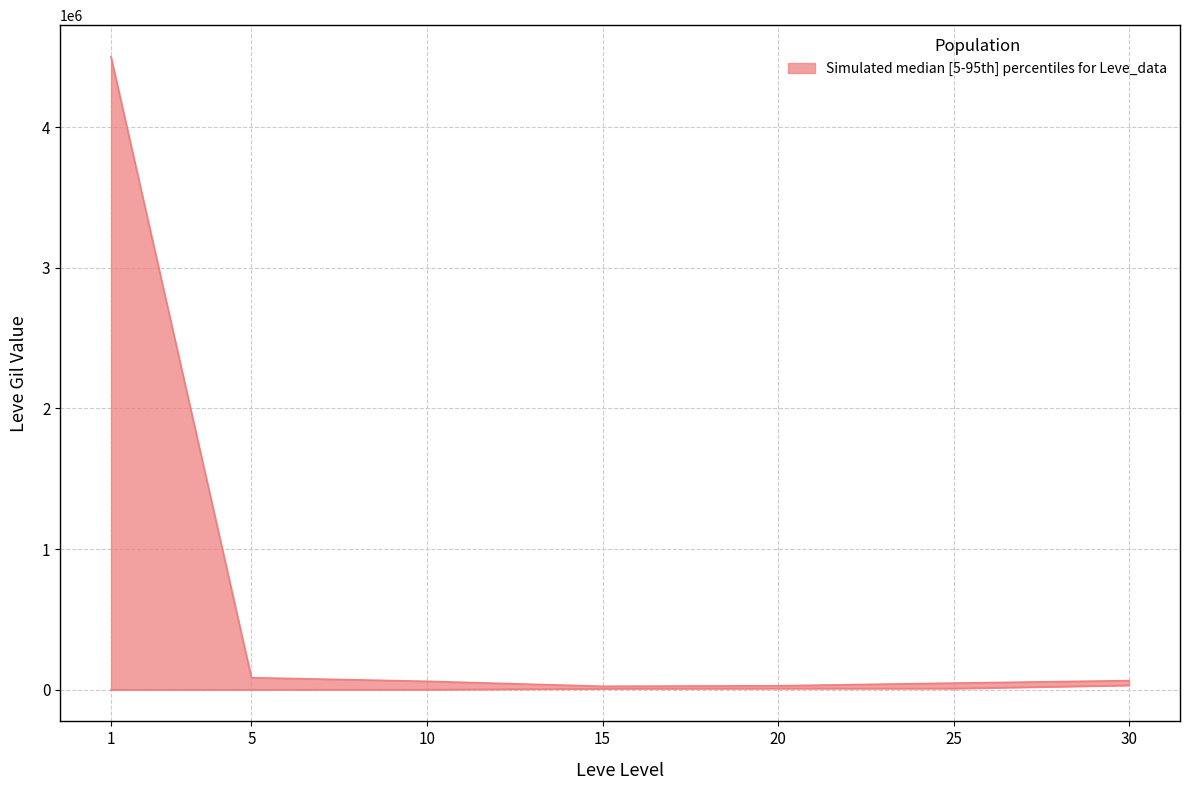

True or false: lower and upper intersect in this chart.

False